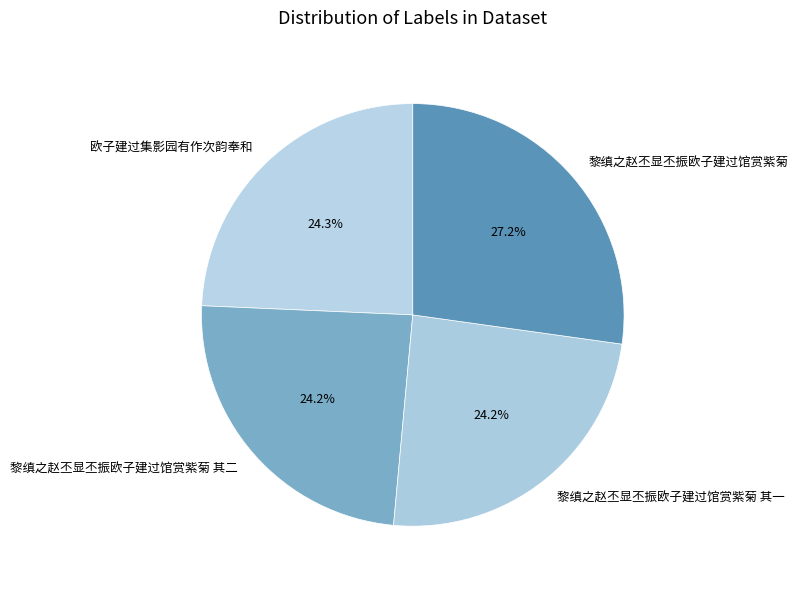

Is 欧子建过集影园有作次韵奉和 the majority of the pie?

No